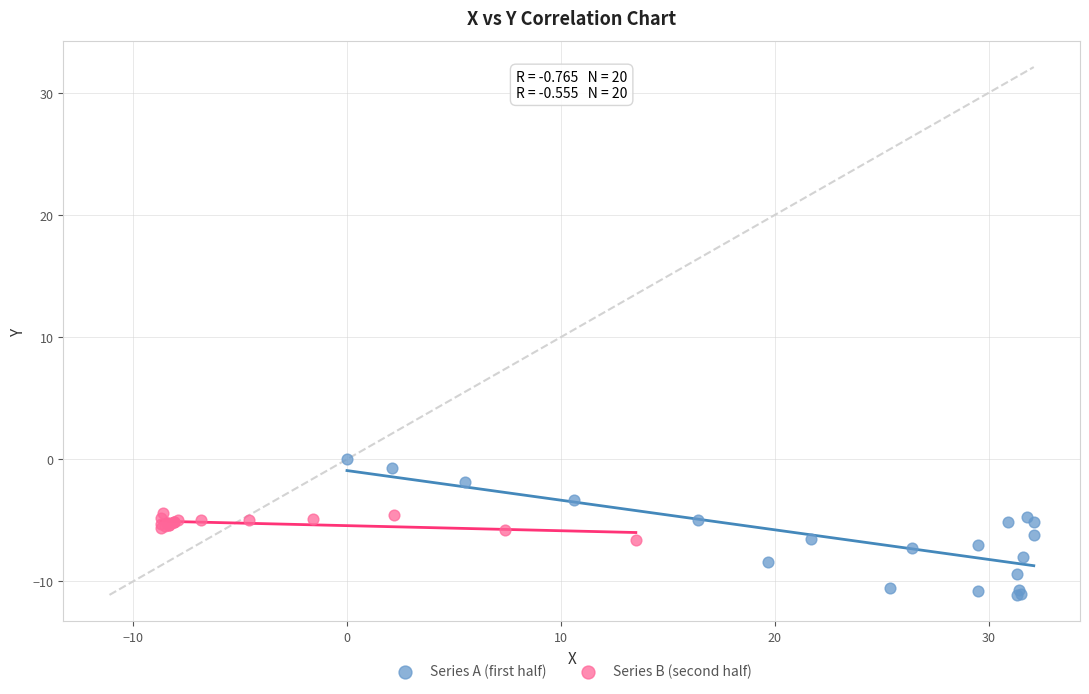

Which series contains the lowest Y value?

Series A (first half)